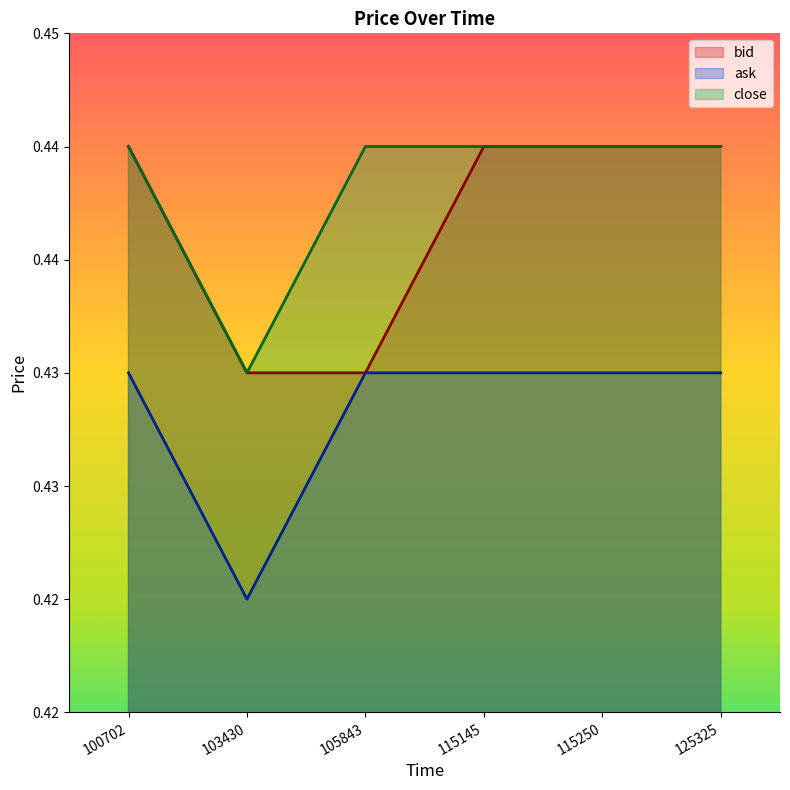

Rank the series at 100702 from highest to lowest value.

bid, close, ask